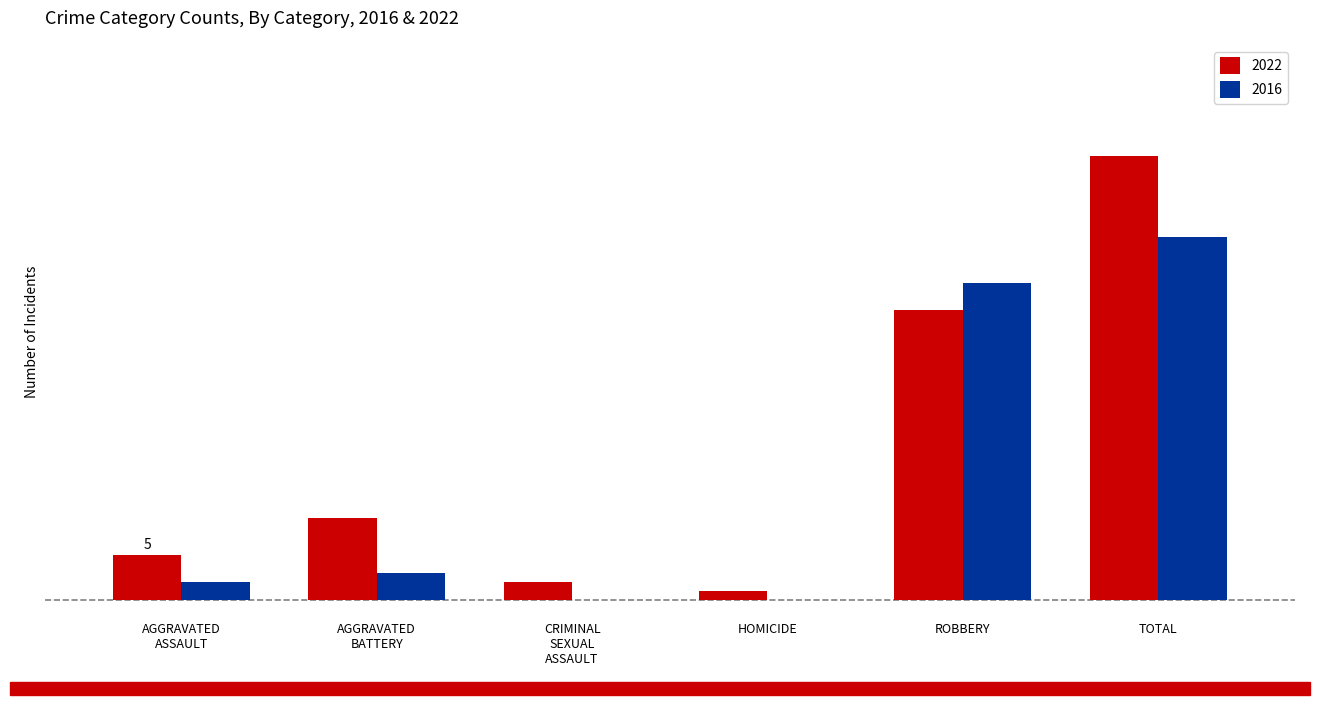

Rank the series by their maximum value, from lowest to highest.

2016, 2022